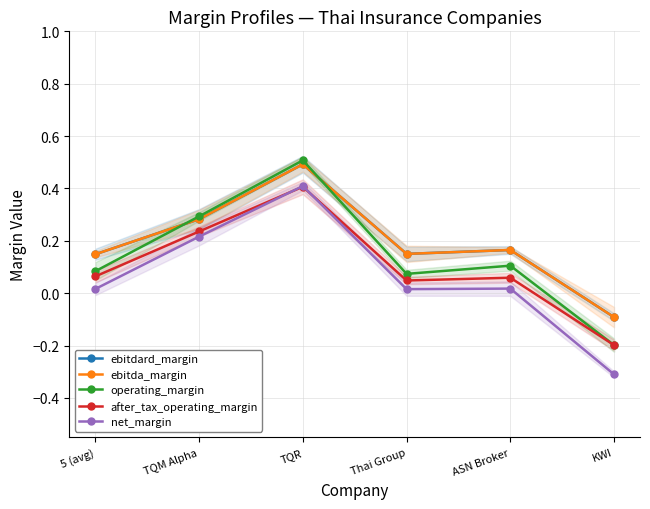

True or false: ebitdard_margin and after_tax_operating_margin intersect in this chart.

False